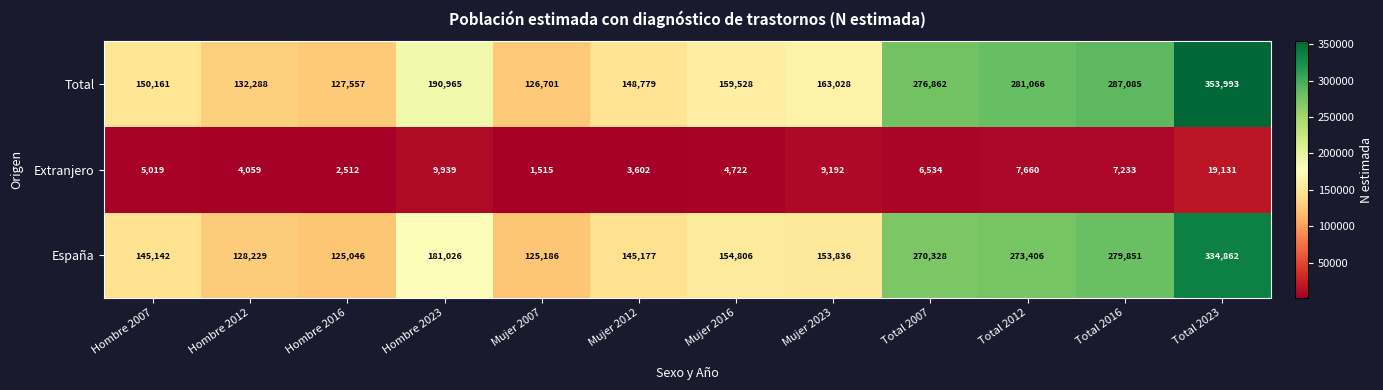

True or false: España has a value of 273406 at Total 2012.

True